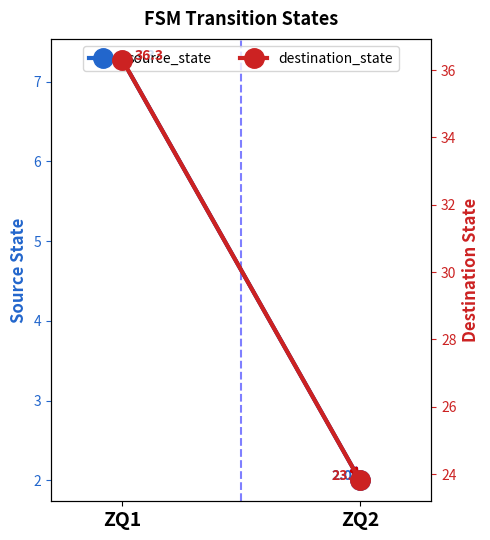

Rank the series by their average value, from highest to lowest.

destination_state, source_state